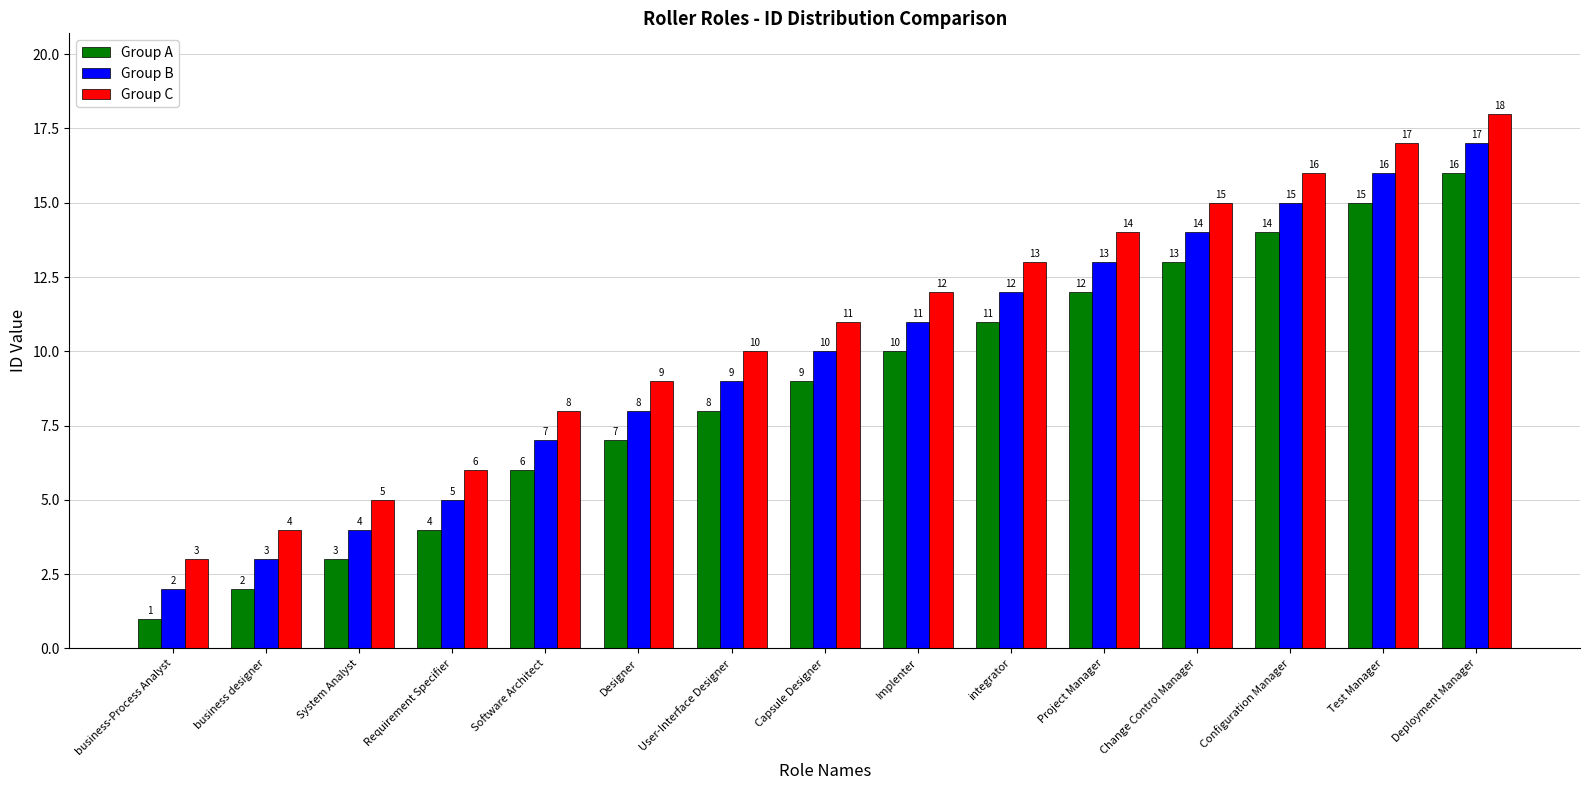

Does the chart contain any negative values?

No